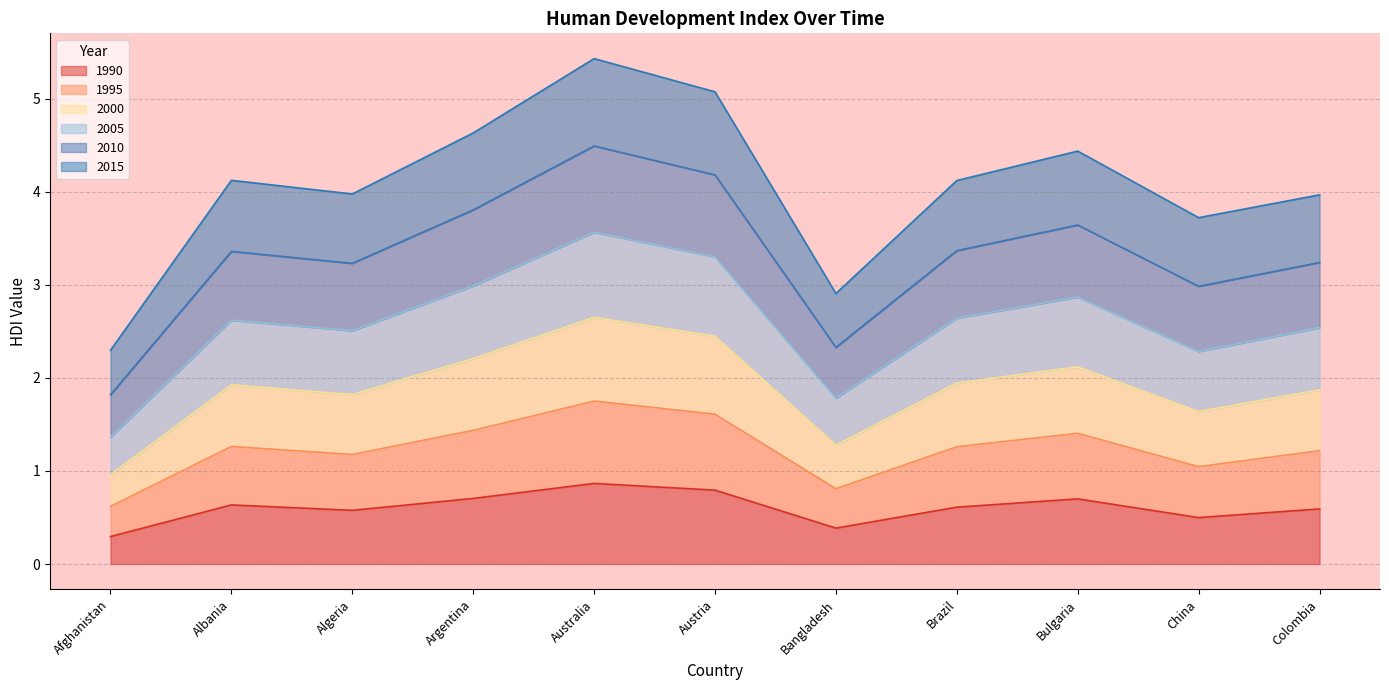

Which series changed the most between Afghanistan and Bulgaria?

2005